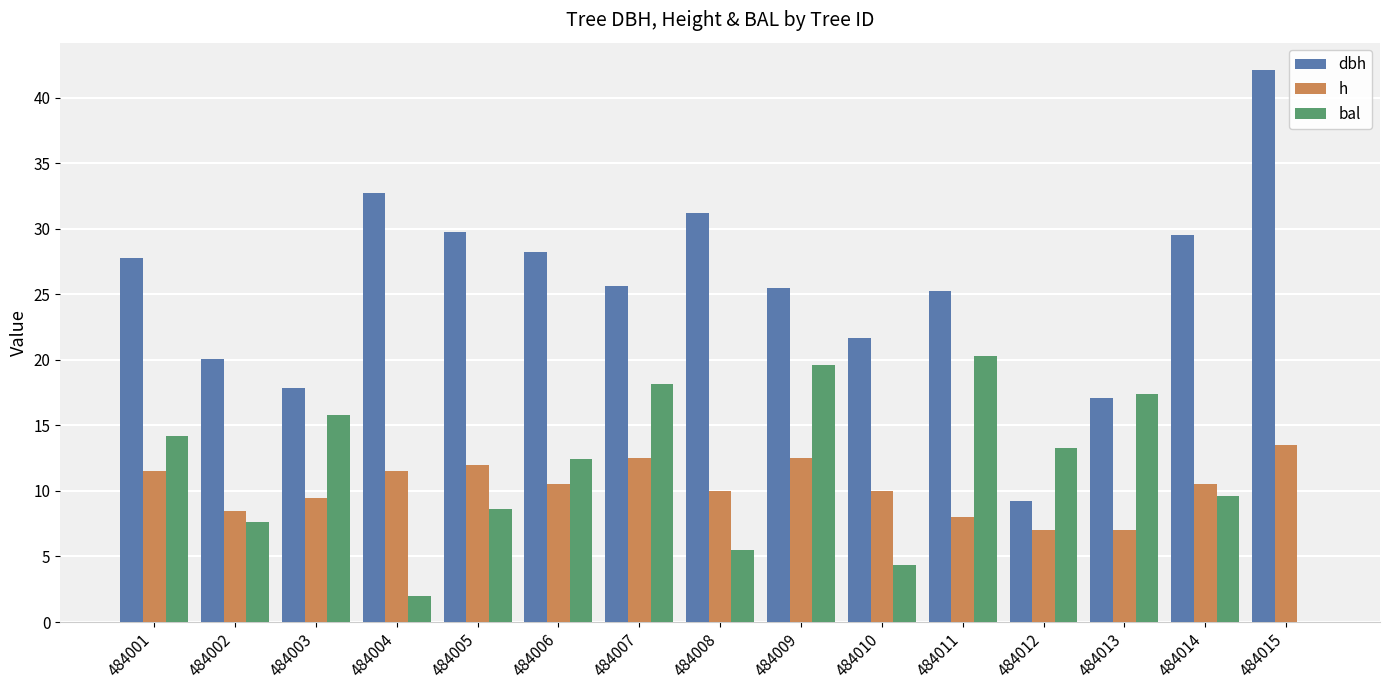

Does the chart contain stacked bars?

No